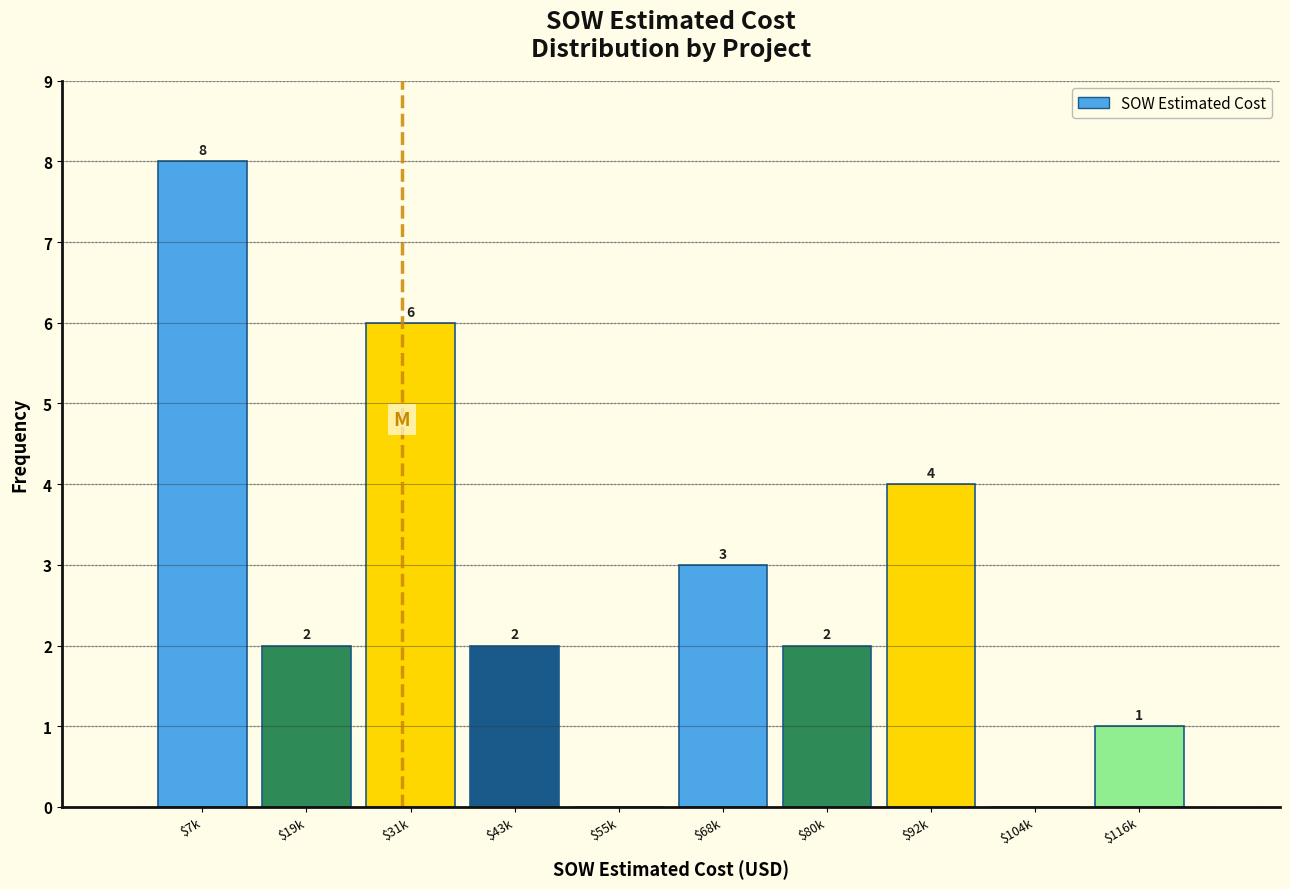

Which label corresponds to the largest value in the chart?

$7k